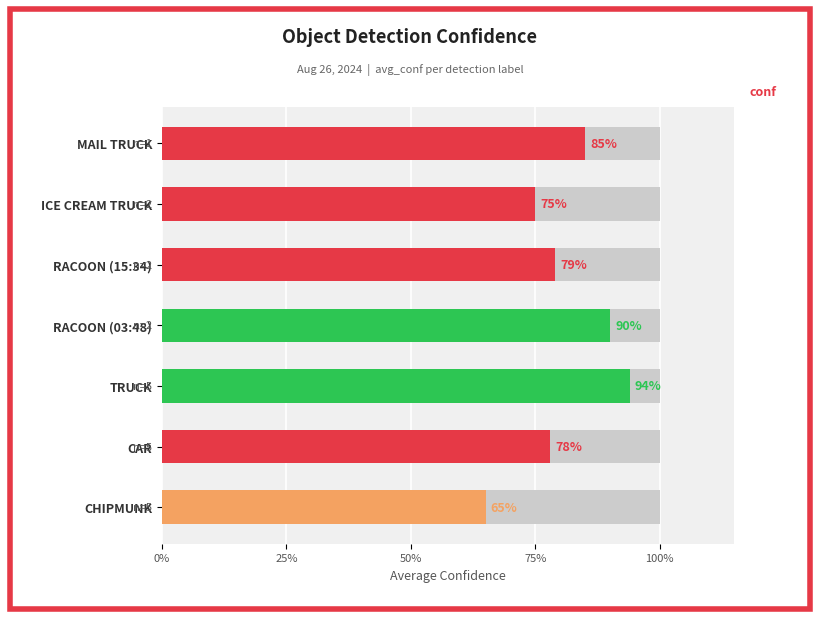

What is the average value?

0.8